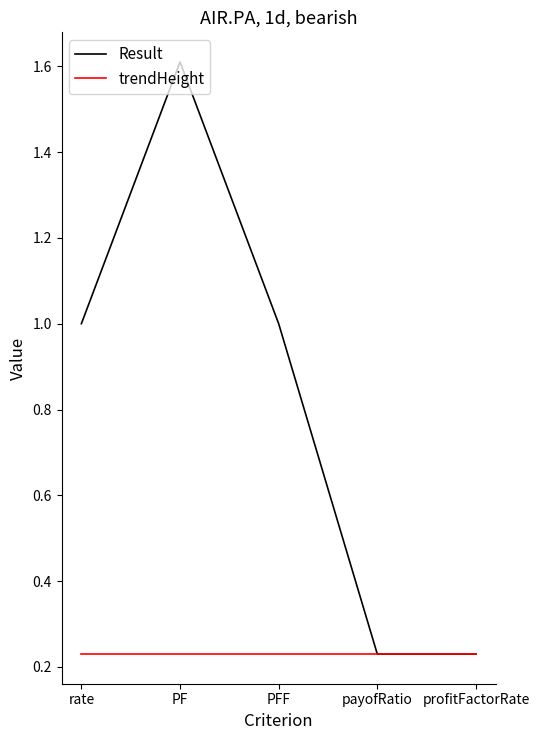

Which series has the largest total across all categories?

Result